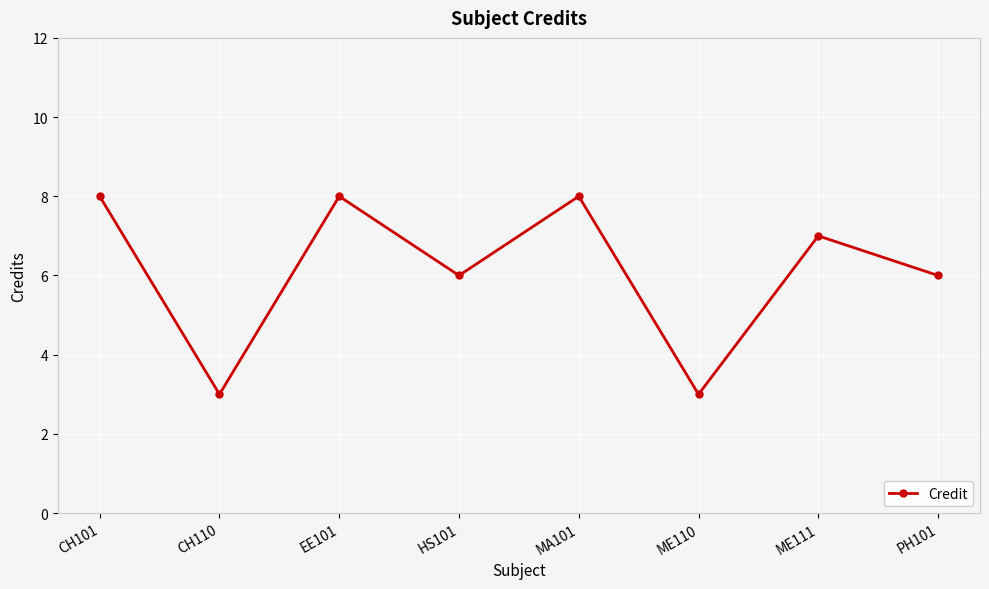

What position from the left is ME110?

6